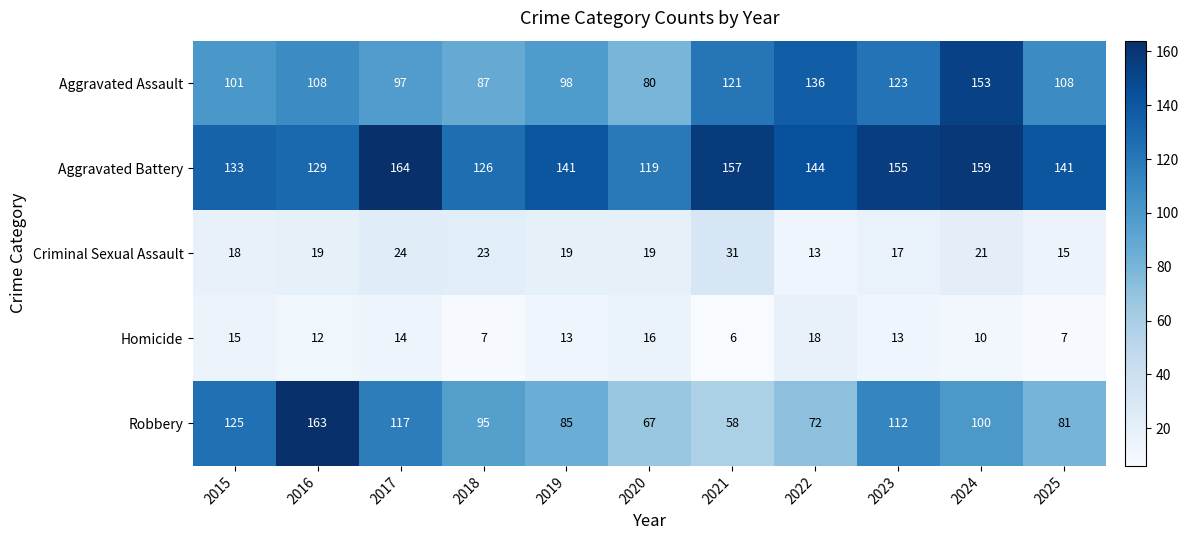

What is the difference between the highest and lowest values at 2016?

151